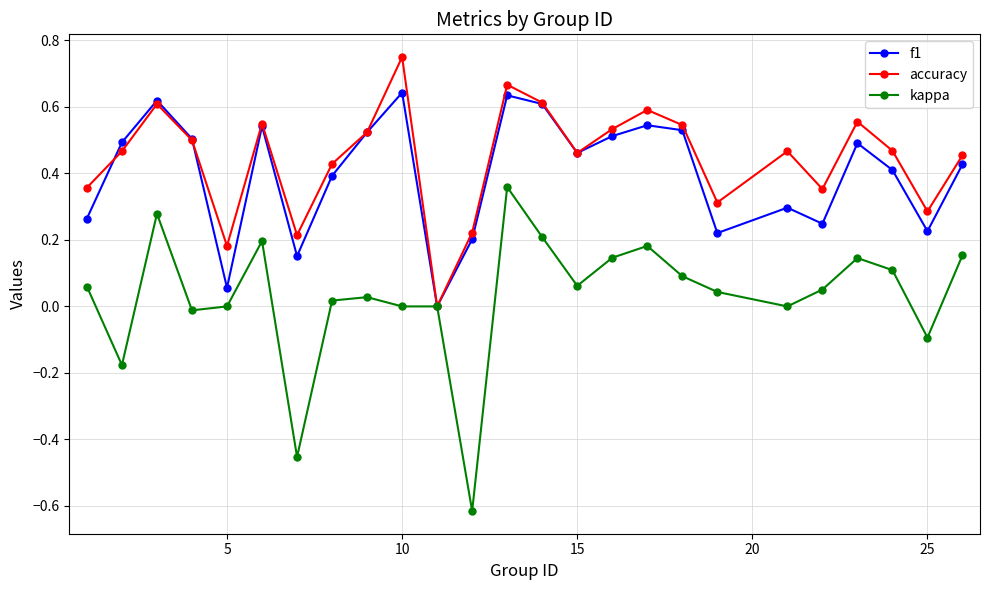

List the series in order of their peak value, highest first.

accuracy, f1, kappa